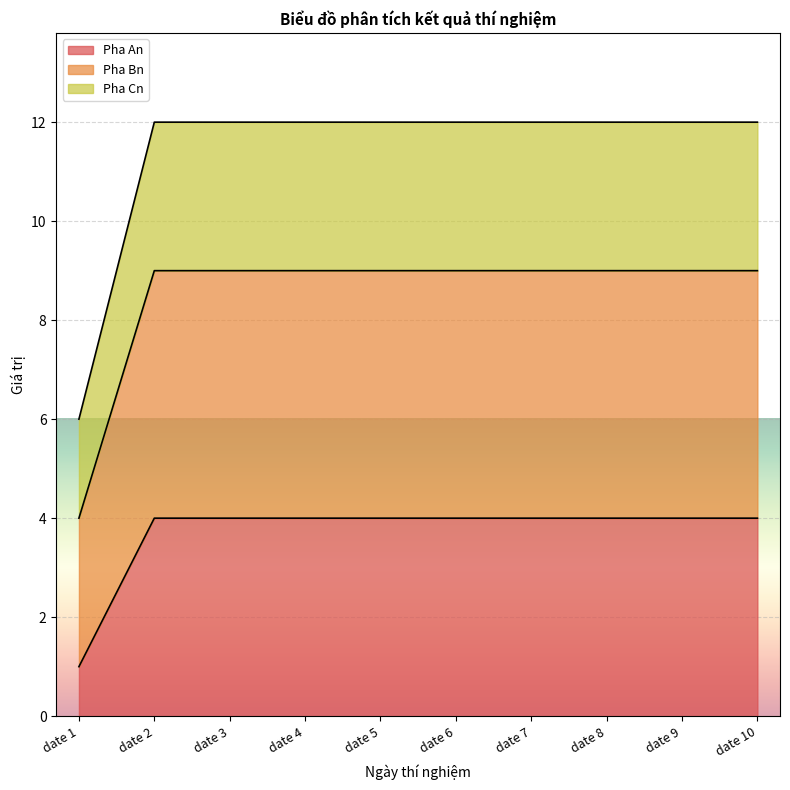

What is the average value of the Pha An series?

4